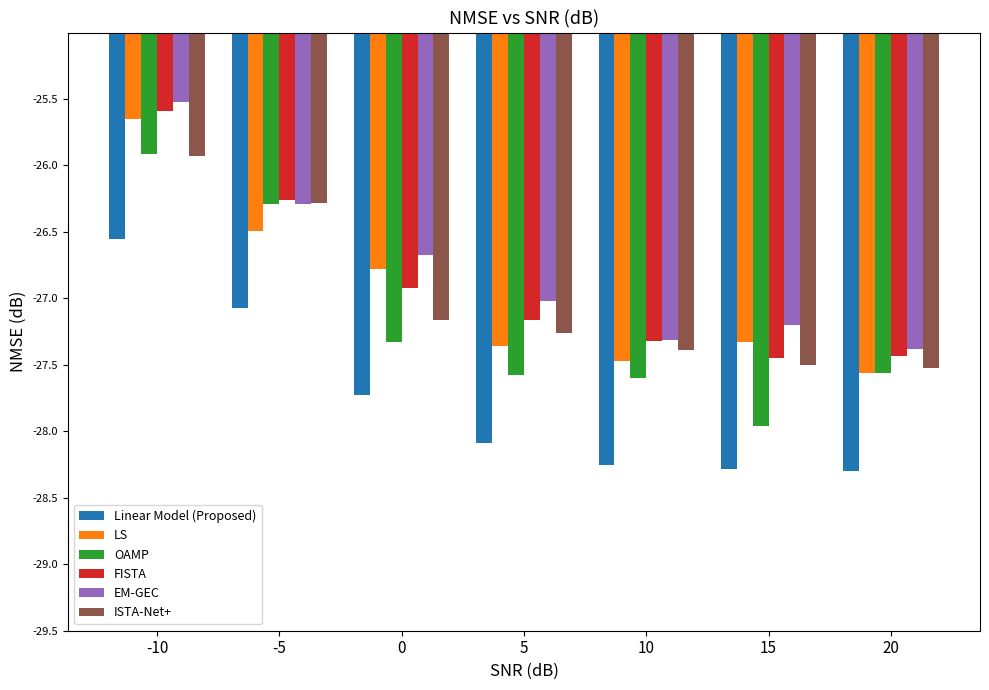

What is the value of the EM-GEC bar at the 4th from the left?

-27.0